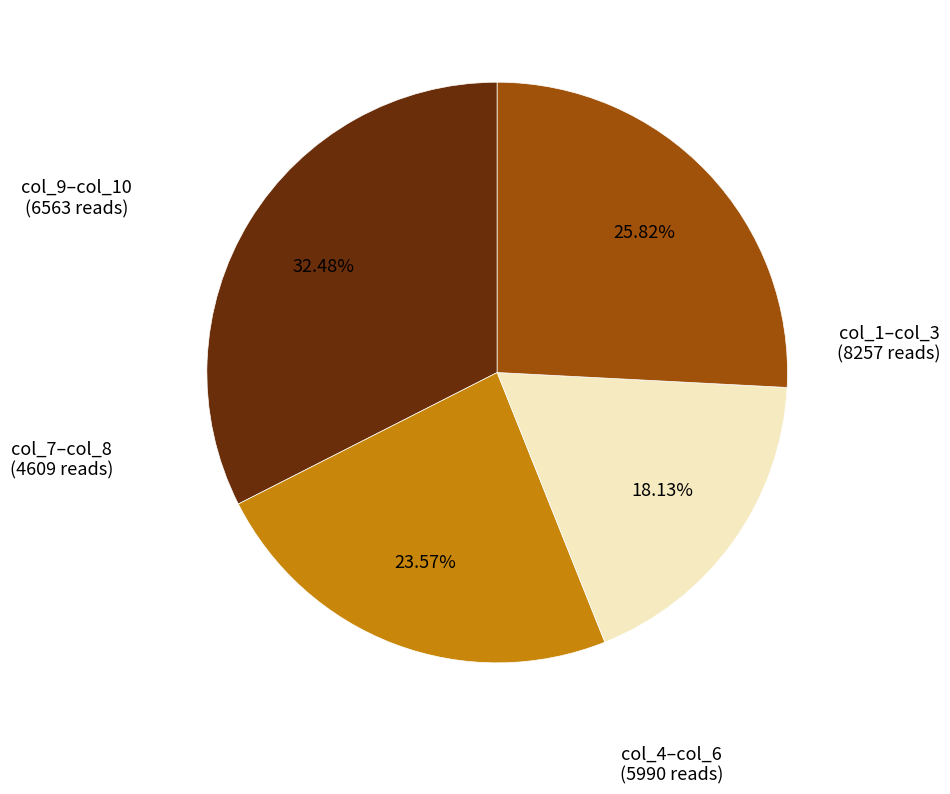

Does any single category account for the majority?

No